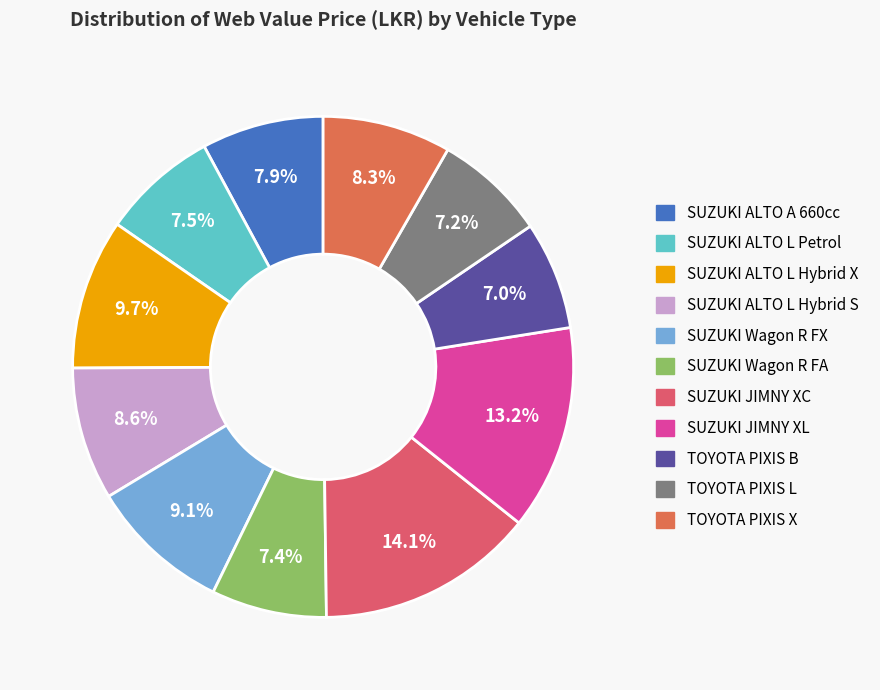

True or false: SUZUKI JIMNY XC accounts for 14% of the total.

True